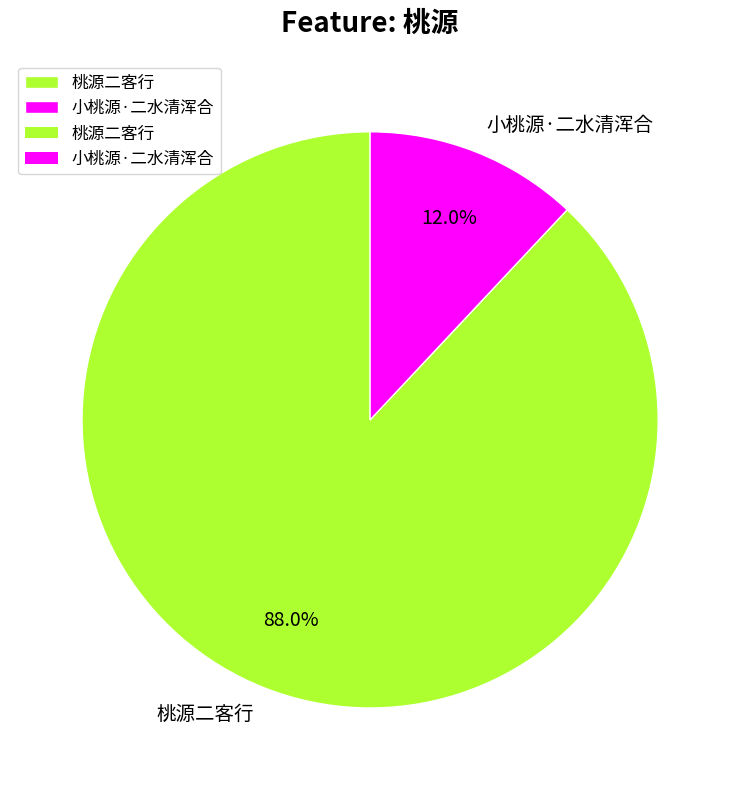

What is the largest slice in the pie chart?

桃源二客行